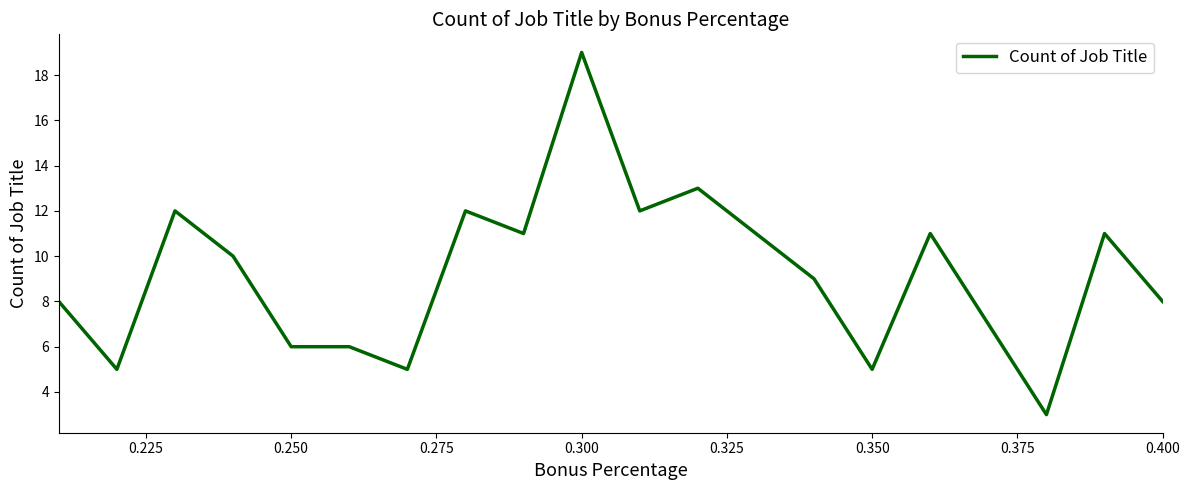

What is the average value?

9